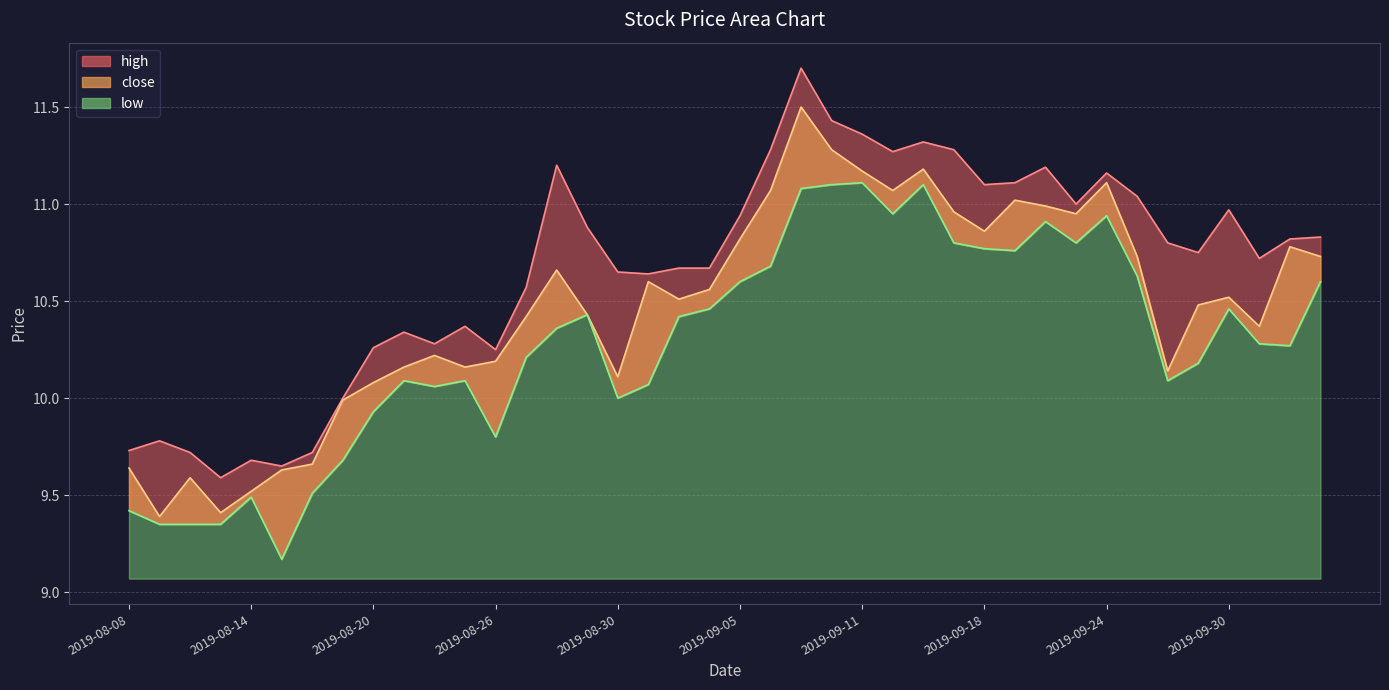

True or false: low has a value of 11.1 at 2019-09-11.

True